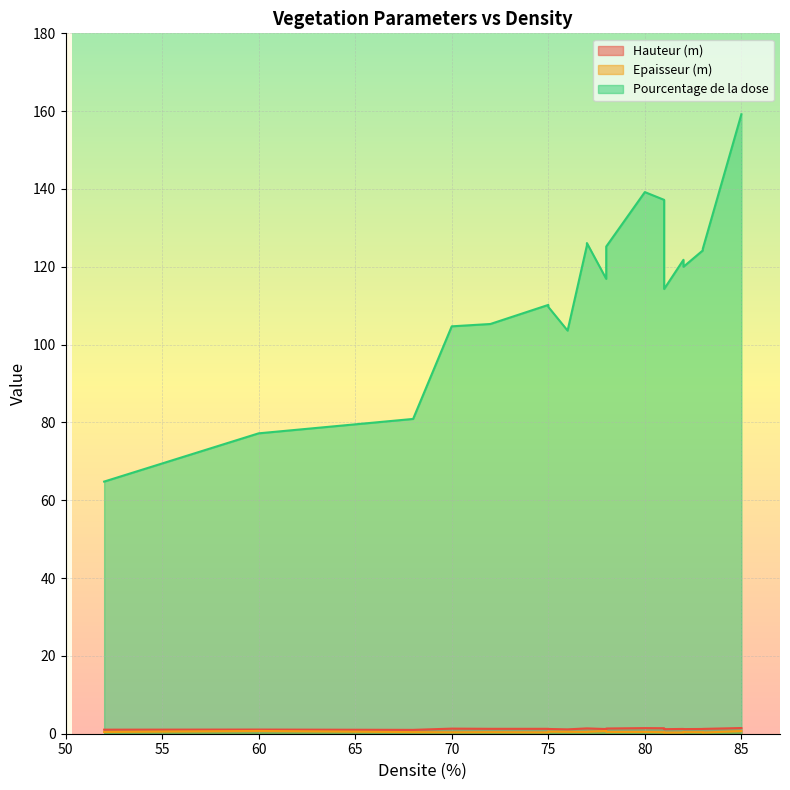

How many values in the Hauteur (m) series exceed 1?

19